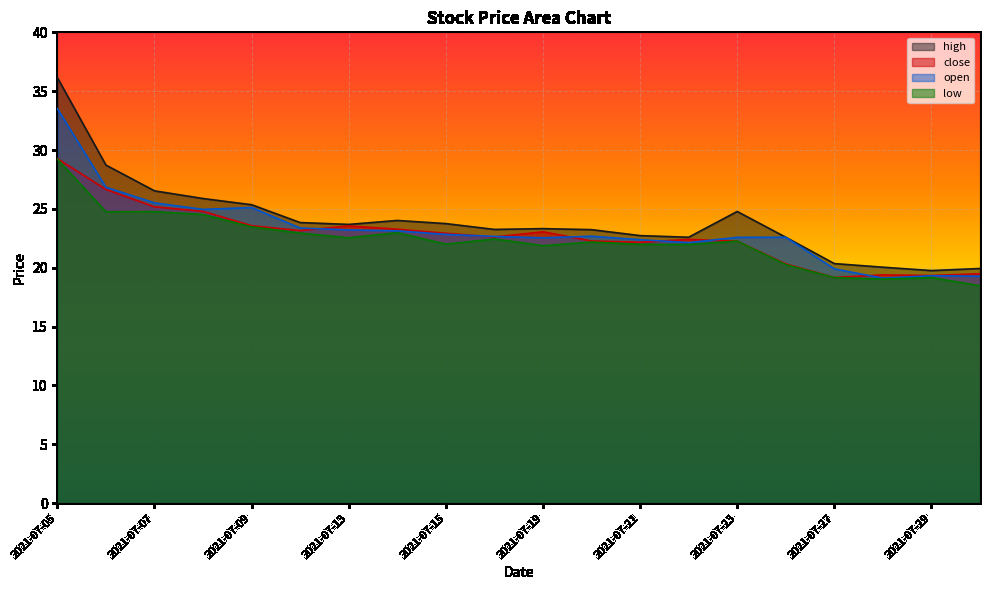

What value does the high series have at 2021-07-26?

22.6